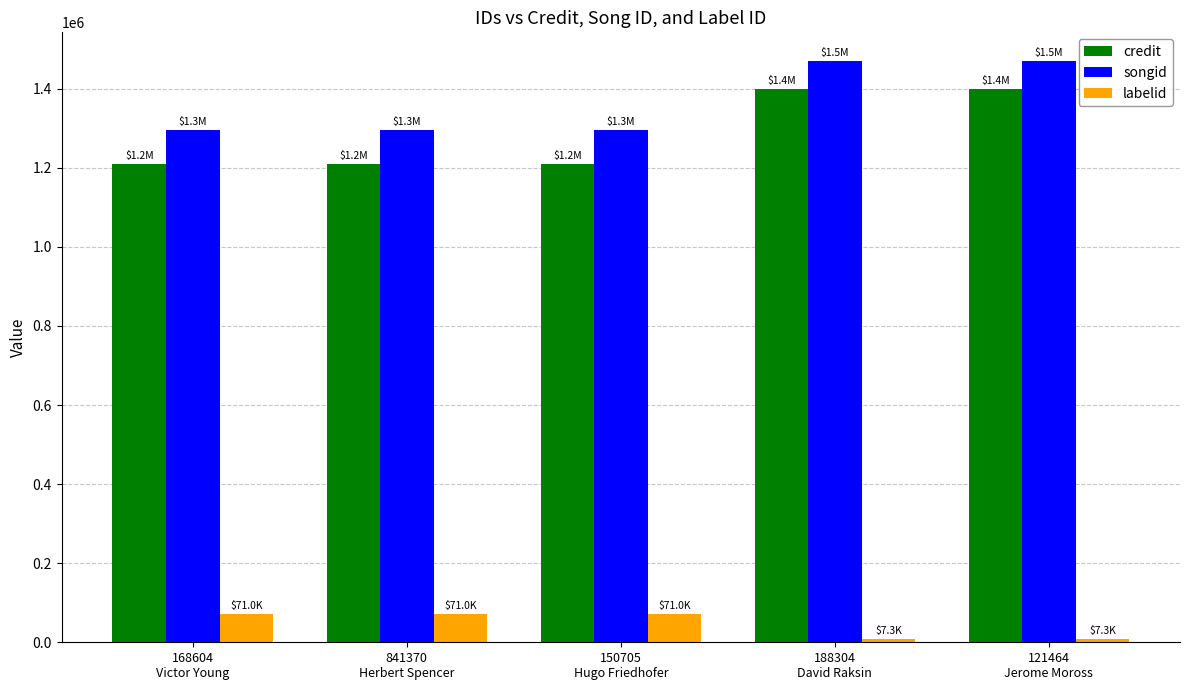

Reading left to right, list all the values displayed in this chart.

credit: 168604
Victor Young=1209323	841370
Herbert Spencer=1209323	150705
Hugo Friedhofer=1209323	188304
David Raksin=1399746	121464
Jerome Moross=1399746
songid: 168604
Victor Young=1294964	841370
Herbert Spencer=1294964	150705
Hugo Friedhofer=1294964	188304
David Raksin=1468960	121464
Jerome Moross=1468960
labelid: 168604
Victor Young=70967	841370
Herbert Spencer=70967	150705
Hugo Friedhofer=70967	188304
David Raksin=7303	121464
Jerome Moross=7303